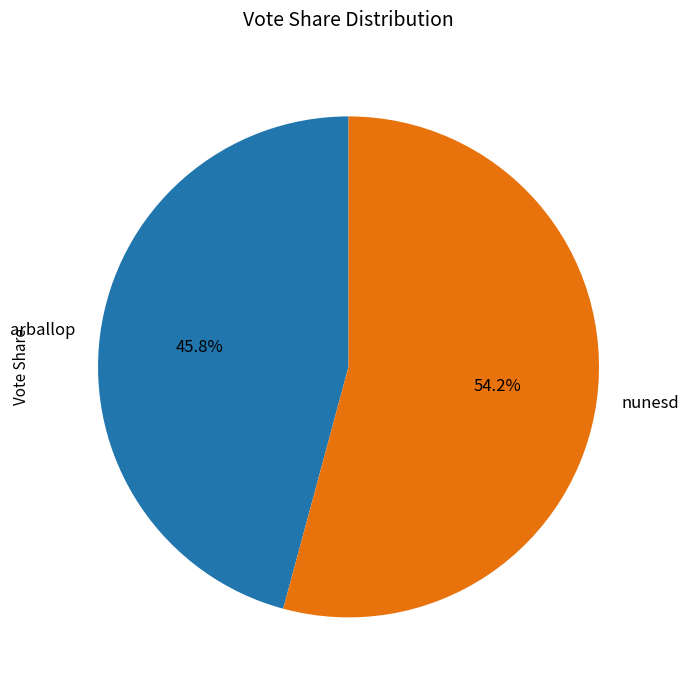

The nunesd slice represents 54% of the pie. True or false?

True